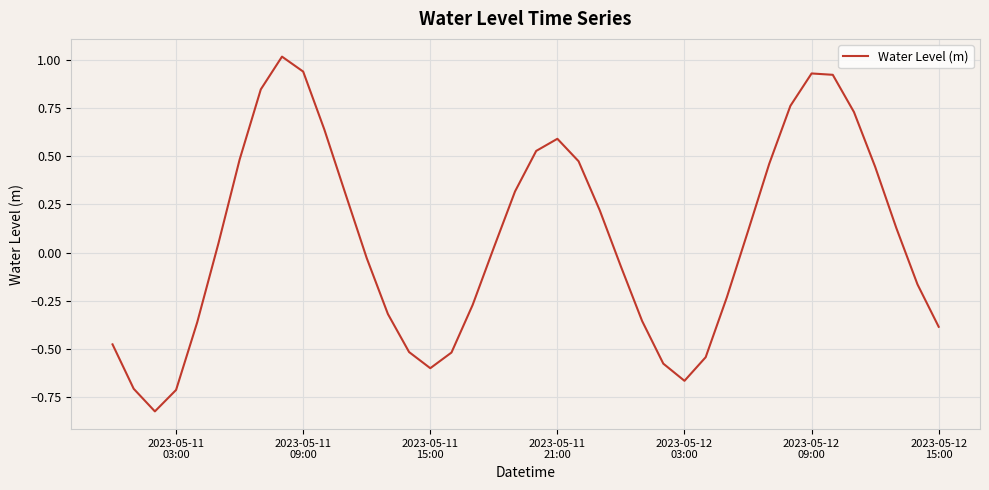

What is the difference between the maximum and minimum values?

1.8